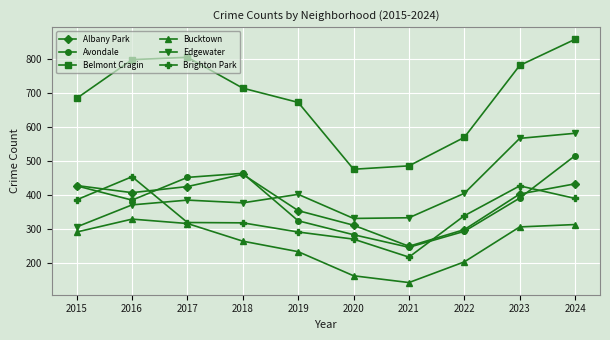

What is the value of the Albany Park point at the 2nd from the left?

407